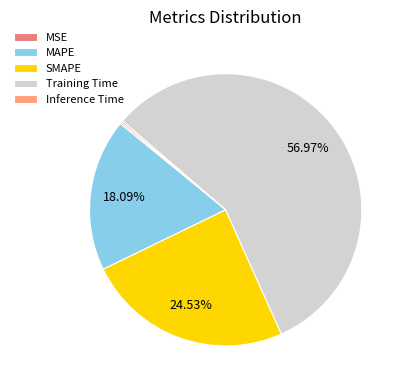

How many slices are in this pie chart?

5